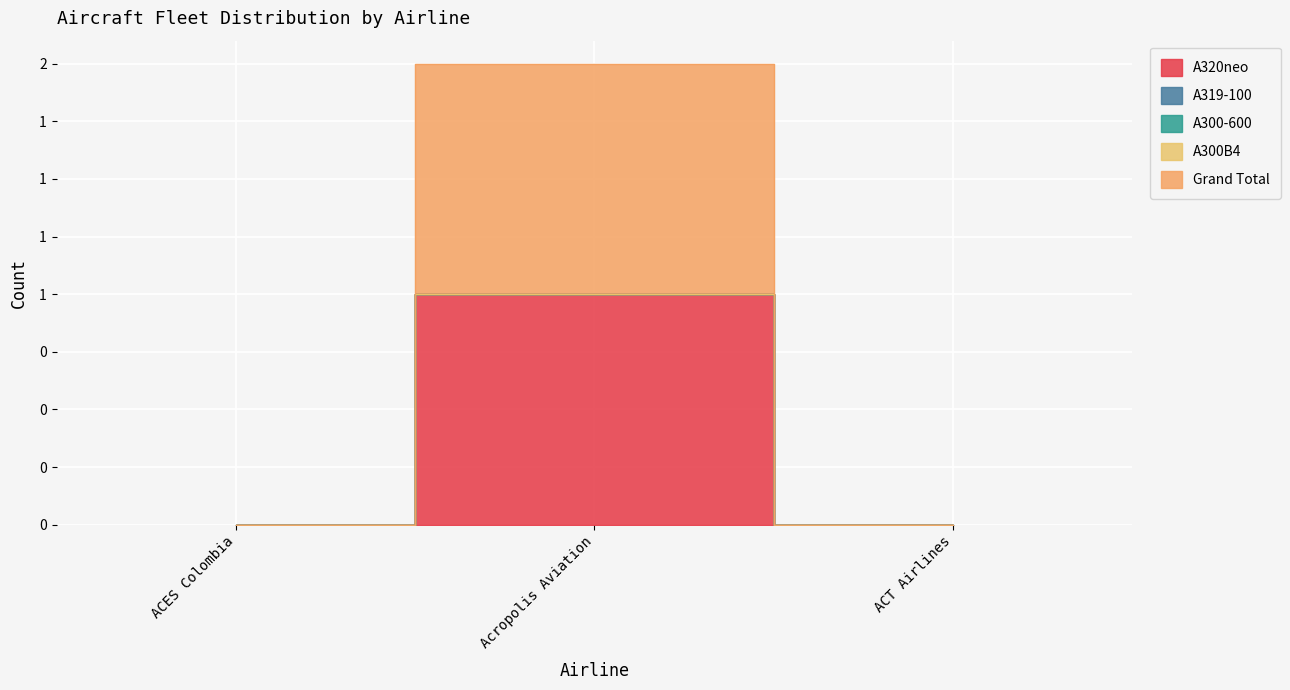

Reading left to right, extract all data points from this chart.

A320neo: ACES Colombia=0	Acropolis Aviation=1	ACT Airlines=0
A319-100: ACES Colombia=0	Acropolis Aviation=0	ACT Airlines=0
A300-600: ACES Colombia=0	Acropolis Aviation=0	ACT Airlines=0
A300B4: ACES Colombia=0	Acropolis Aviation=0	ACT Airlines=0
Grand Total: ACES Colombia=0	Acropolis Aviation=1	ACT Airlines=0